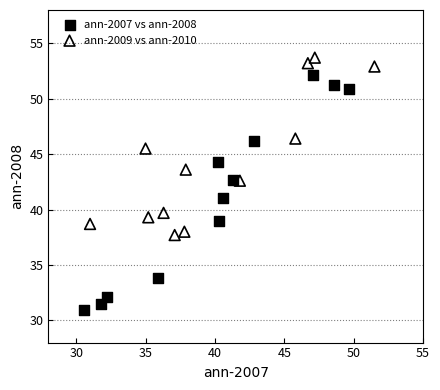

Which series reaches the maximum Y coordinate?

ann-2009 vs ann-2010